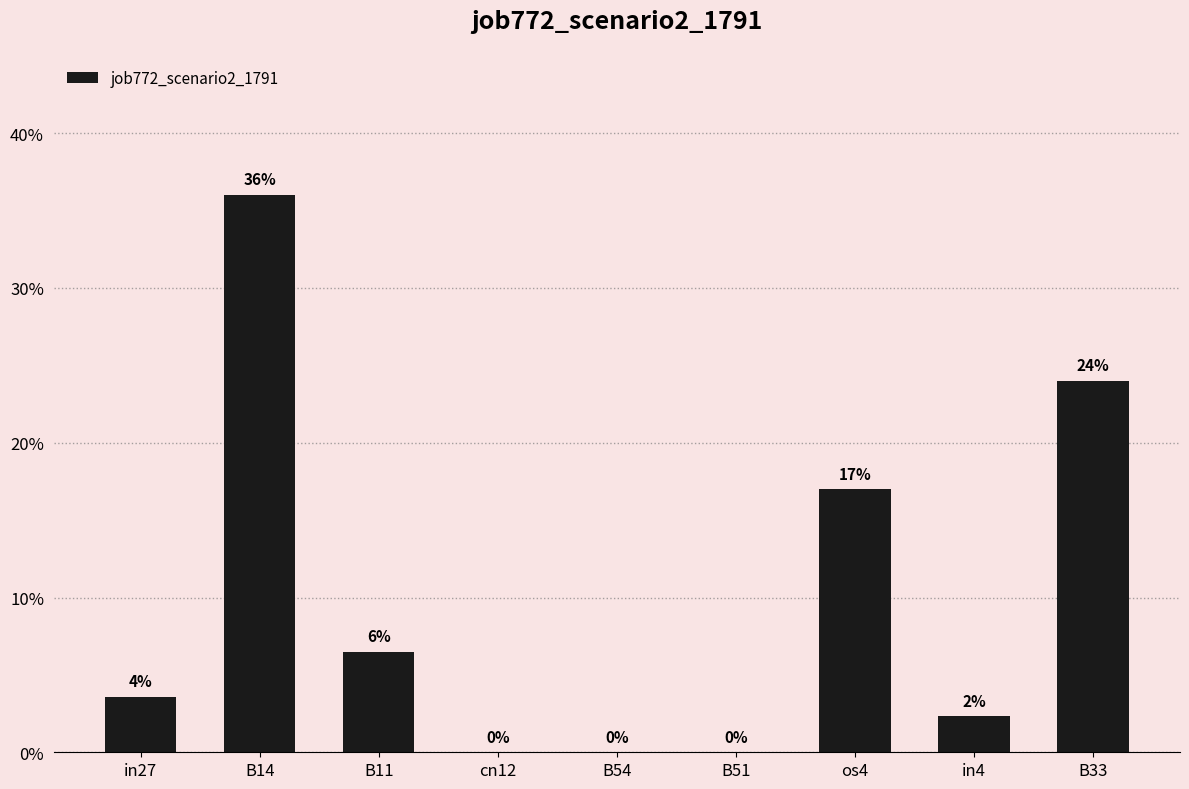

Are the bars horizontal?

No